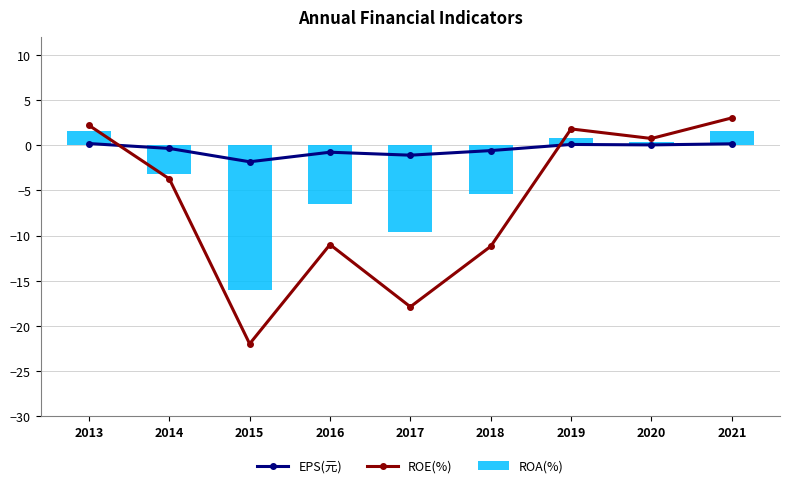

Reading left to right, transcribe all the data shown in this chart.

EPS(元): 0.2	-0.3	-1.8	-0.8	-1.1	-0.6	0.1	0.0	0.2
ROE(%): 2.2	-3.7	-22.0	-11.0	-17.9	-11.2	1.8	0.8	3.0
ROA(%): 1.6	-3.2	-16.0	-6.5	-9.6	-5.3	0.8	0.4	1.6